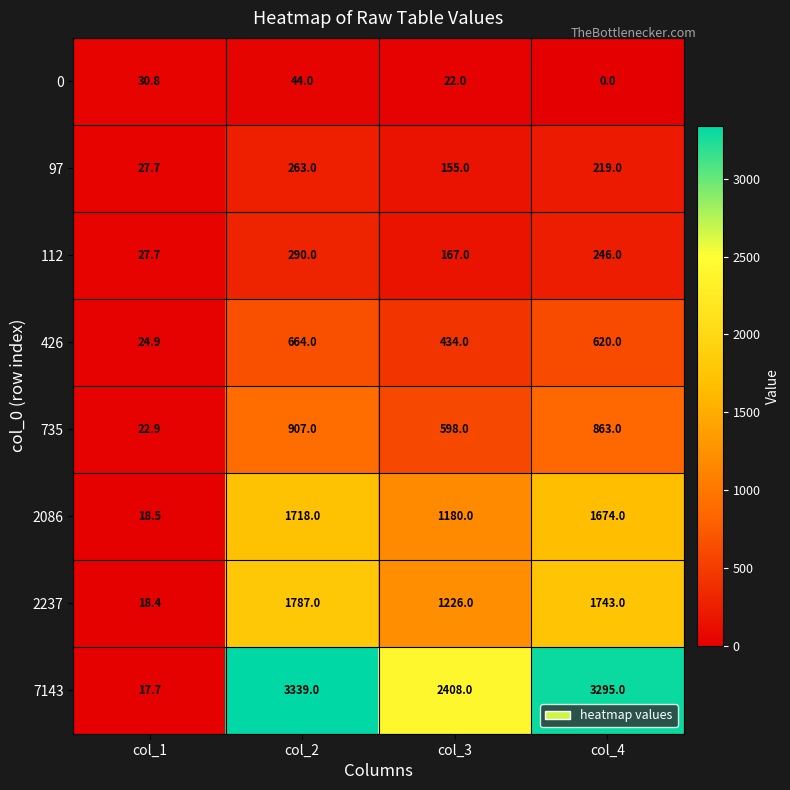

What is the maximum value for 0?

44.0